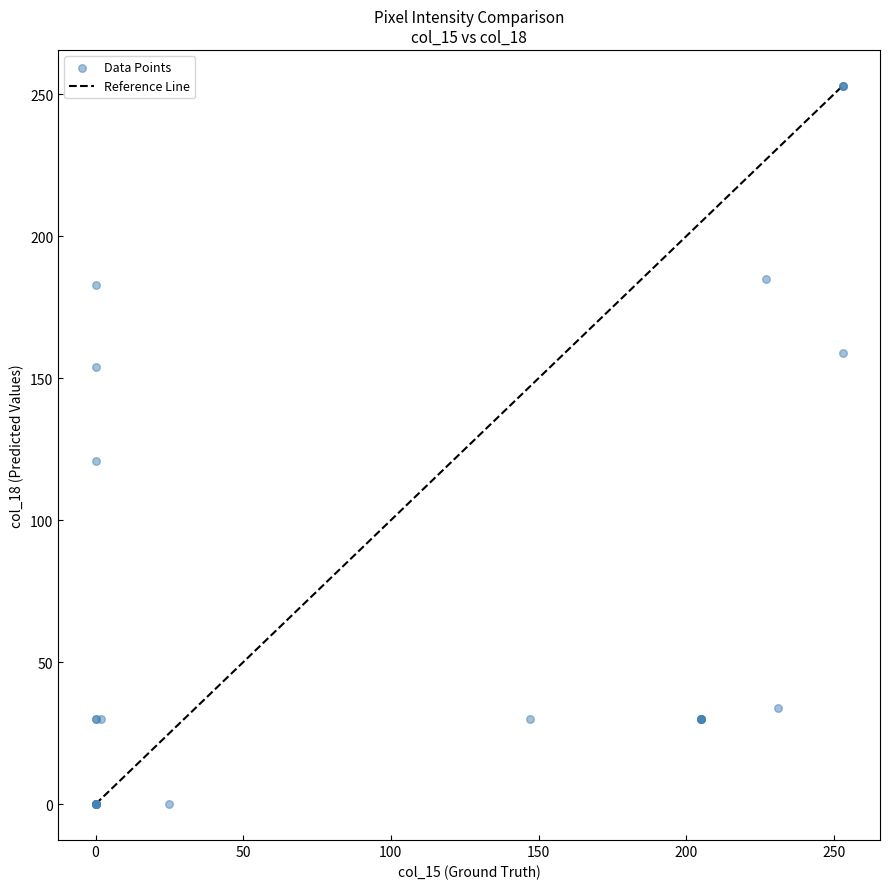

What Y value in the scatter plot is closest to 126?

121